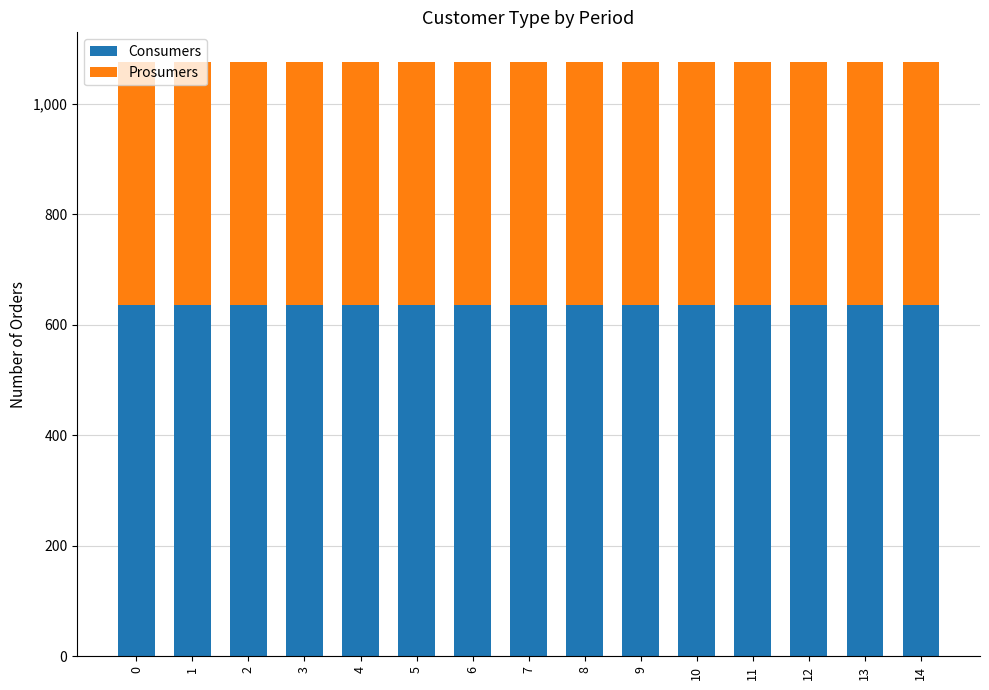

What is the sum of the Consumers values at 5 and 11?

1270